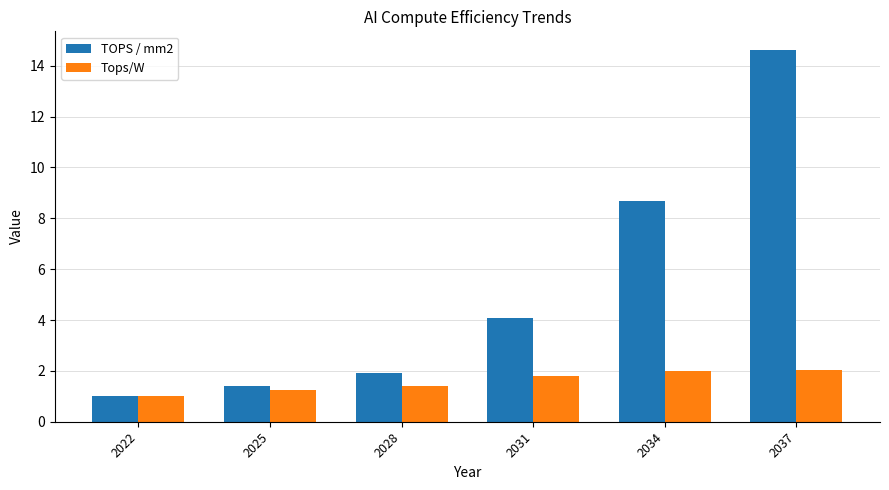

How many data points in Tops/W are above 1?

5